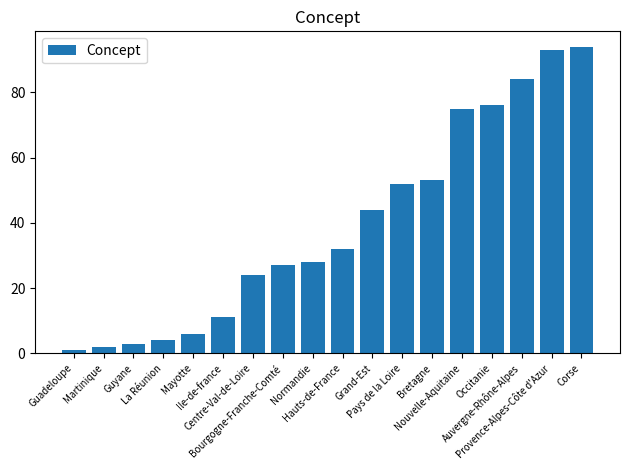

What is the label of the 1st bar from the right?

Corse